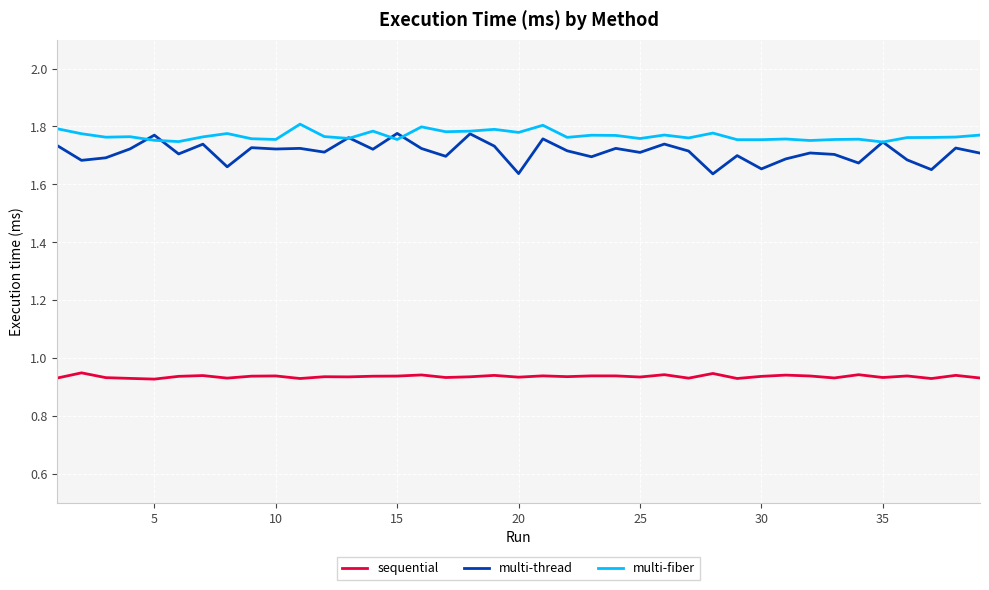

True or false: sequential and multi-thread intersect in this chart.

False